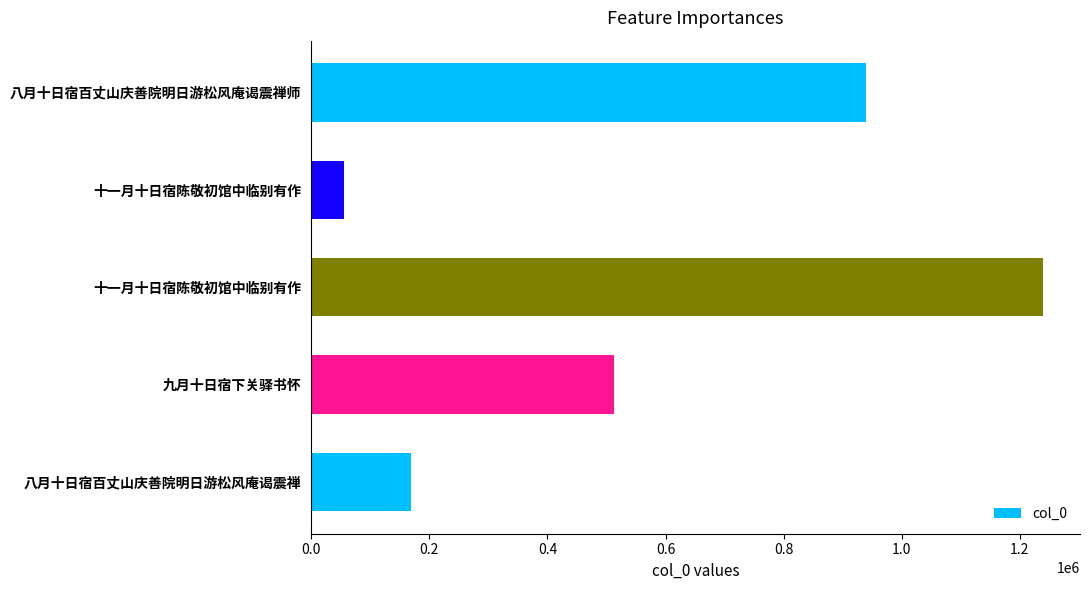

How many bars are there in total?

5